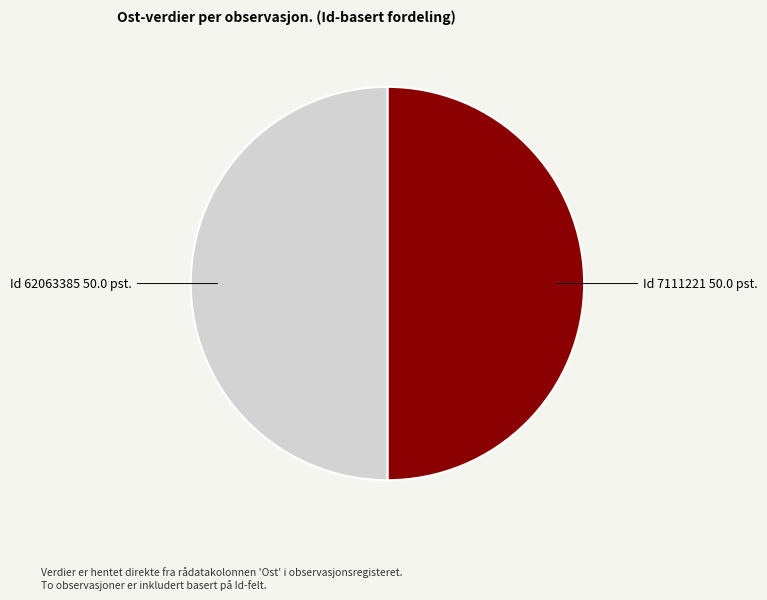

True or false: Id 7111221 50.0 pst. accounts for 50% of the total.

True